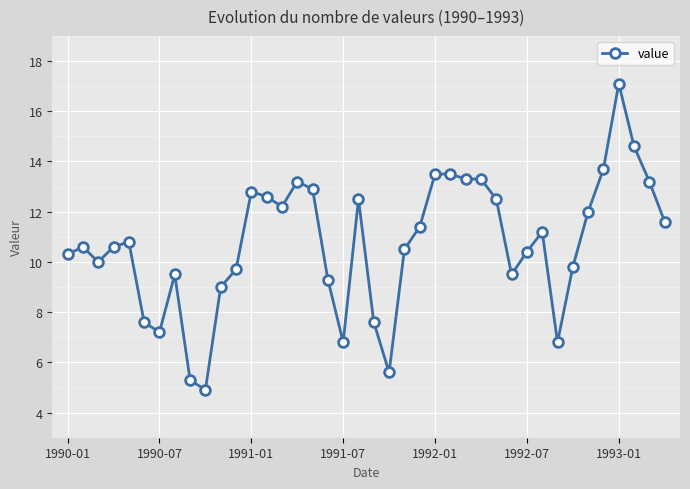

How many lines are shown in the chart?

1